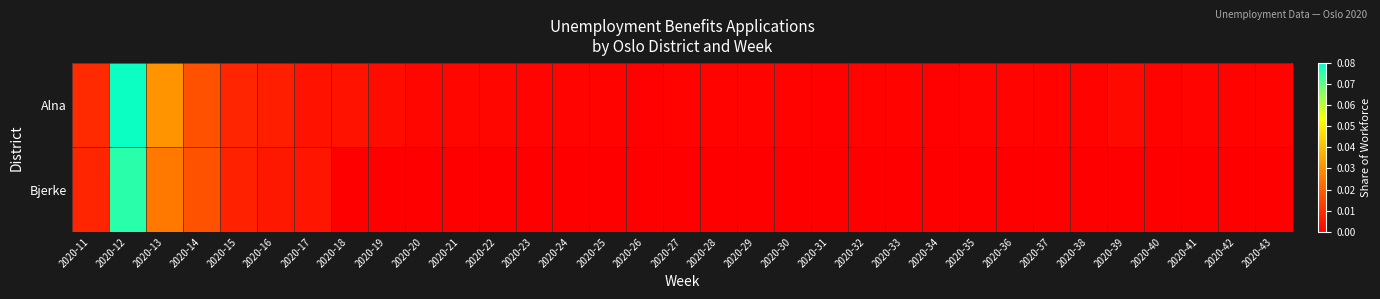

Reading right to left, extract all data points from this chart.

Alna: 2020-43=0.0	2020-42=0.0	2020-41=0.0	2020-40=0.0	2020-39=0.0	2020-38=0.0	2020-37=0.0	2020-36=0.0	2020-35=0.0	2020-34=0.0	2020-33=0.0	2020-32=0.0	2020-31=0.0	2020-30=0.0	2020-29=0.0	2020-28=0.0	2020-27=0.0	2020-26=0.0	2020-25=0.0	2020-24=0.0	2020-23=0.0	2020-22=0.0	2020-21=0.0	2020-20=0.0	2020-19=0.0	2020-18=0.0	2020-17=0.0	2020-16=0.0	2020-15=0.0	2020-14=0.0	2020-13=0.0	2020-12=0.1	2020-11=0.0
Bjerke: 2020-43=0.0	2020-42=0.0	2020-41=0.0	2020-40=0.0	2020-39=0.0	2020-38=0.0	2020-37=0.0	2020-36=0.0	2020-35=0.0	2020-34=0.0	2020-33=0.0	2020-32=0.0	2020-31=0.0	2020-30=0.0	2020-29=0.0	2020-28=0.0	2020-27=0.0	2020-26=0.0	2020-25=0.0	2020-24=0.0	2020-23=0.0	2020-22=0.0	2020-21=0.0	2020-20=0.0	2020-19=0.0	2020-18=0.0	2020-17=0.0	2020-16=0.0	2020-15=0.0	2020-14=0.0	2020-13=0.0	2020-12=0.1	2020-11=0.0